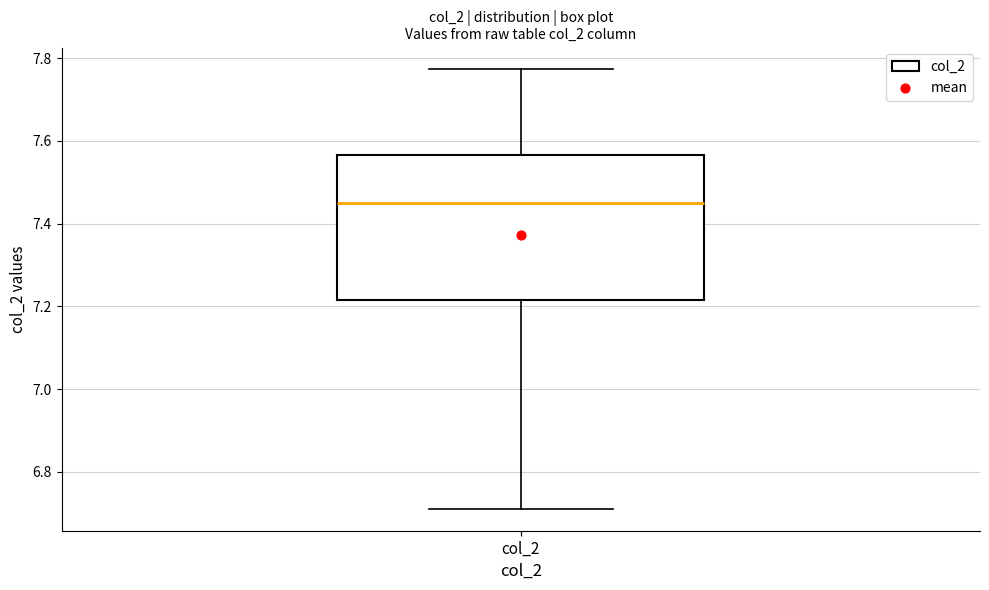

Transcribe this box plot: give where the median line is, the range the box spans, and where the two whiskers end, as read against the y-axis. The values are not printed on the chart, so give them approximately, as read against the axis.

median 7.46, box 7.22 to 7.56, whiskers 6.72 to 7.78